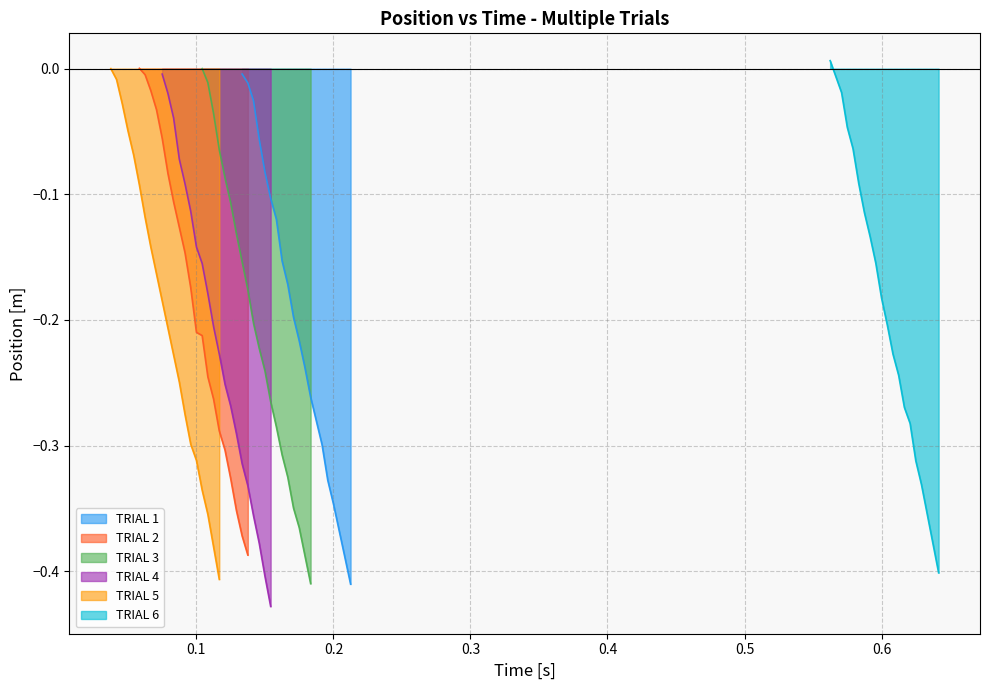

Reading left to right, list all the values displayed in this chart.

TRIAL 1: -0.0	-0.0	-0.0	-0.1	-0.1	-0.1	-0.1	-0.2	-0.2	-0.2	-0.2	-0.3	-0.3	-0.3	-0.3	-0.3	-0.4	-0.4	-0.4	-0.4
TRIAL 2: 0.0	-0.0	-0.0	-0.0	-0.1	-0.1	-0.1	-0.1	-0.2	-0.2	-0.2	-0.2	-0.2	-0.3	-0.3	-0.3	-0.3	-0.4	-0.4	-0.4
TRIAL 3: 0.0	-0.0	-0.0	-0.1	-0.1	-0.1	-0.1	-0.2	-0.2	-0.2	-0.2	-0.2	-0.3	-0.3	-0.3	-0.3	-0.3	-0.4	-0.4	-0.4
TRIAL 4: 0.0	-0.0	-0.0	-0.0	-0.1	-0.1	-0.1	-0.1	-0.2	-0.2	-0.2	-0.2	-0.2	-0.3	-0.3	-0.3	-0.3	-0.4	-0.4	-0.4
TRIAL 5: -0.0	-0.0	-0.0	-0.1	-0.1	-0.1	-0.1	-0.2	-0.2	-0.2	-0.2	-0.2	-0.3	-0.3	-0.3	-0.3	-0.3	-0.4	-0.4	-0.4
TRIAL 6: 0.0	-0.0	-0.0	-0.0	-0.1	-0.1	-0.1	-0.1	-0.1	-0.2	-0.2	-0.2	-0.2	-0.3	-0.3	-0.3	-0.3	-0.4	-0.4	-0.4